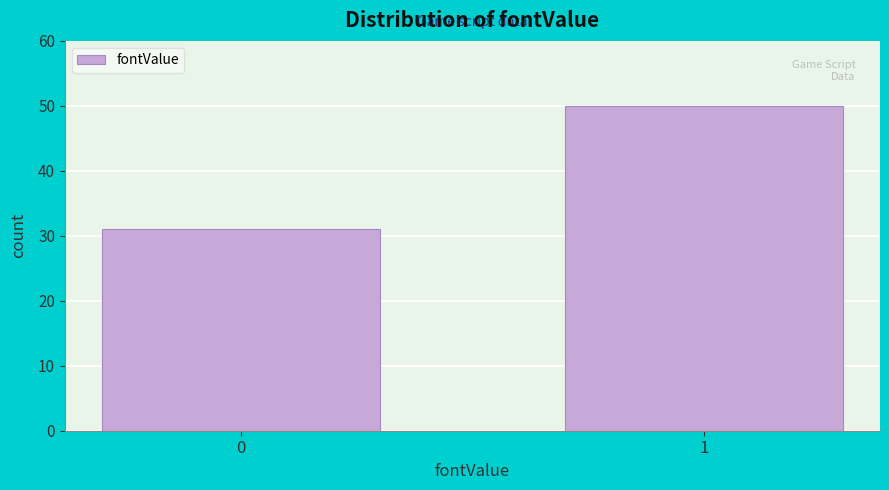

Reading left to right, extract all data points from this chart.

31	50